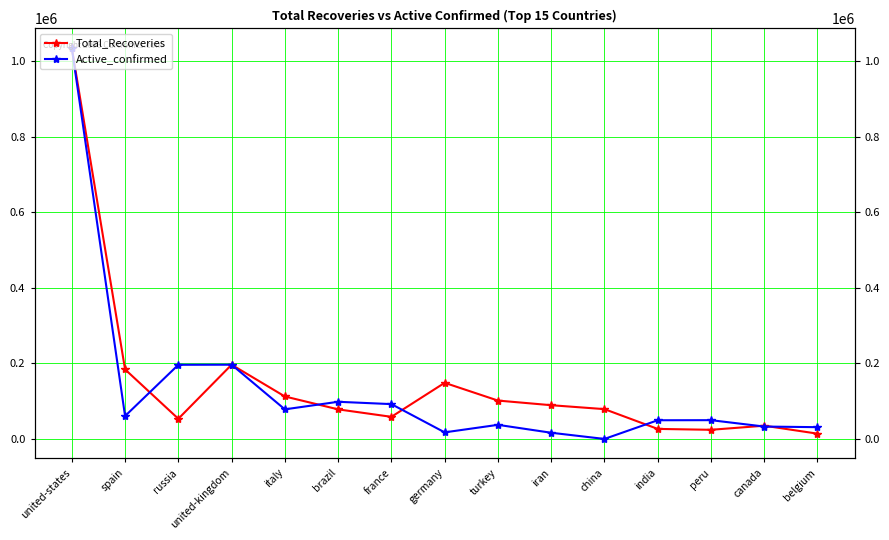

Reading left to right, transcribe all the data shown in this chart.

Total_Recoveries: 1034892	184183	53530	196657	112541	78424	58673	148700	101715	89428	79041	26675	24324	35164	14111
Active_confirmed: 1034892	60764	196410	196657	78457	98473	92313	17537	37447	16514	134	49571	49813	32923	31274